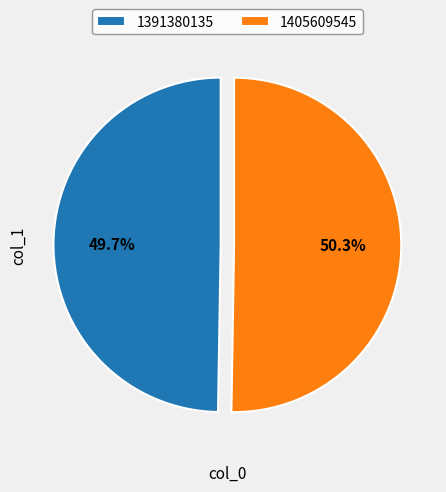

Does any single category account for the majority?

Yes